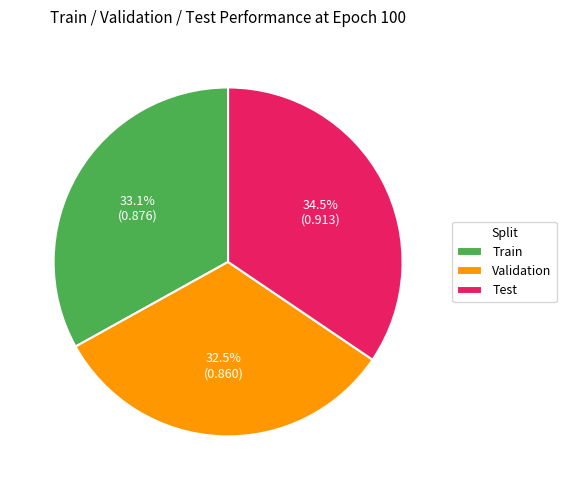

Which has a higher value, Test or Train?

Test